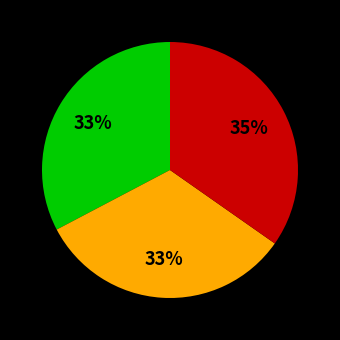

Does any single category account for the majority?

No